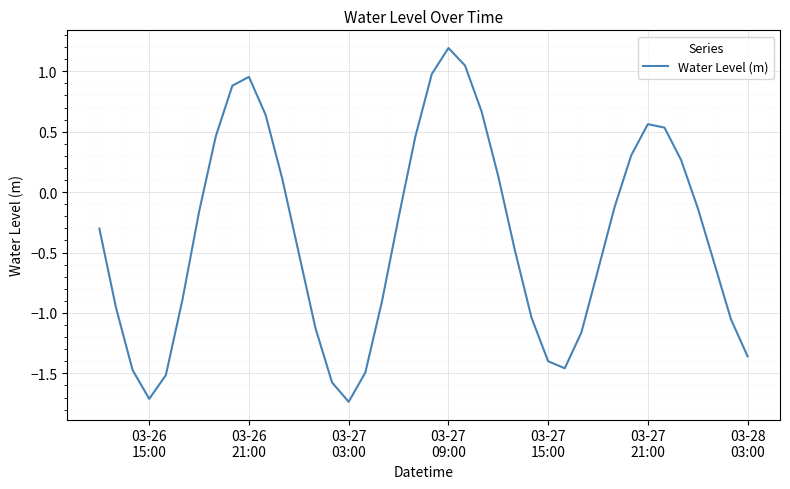

What is the maximum value shown in the chart?

1.2